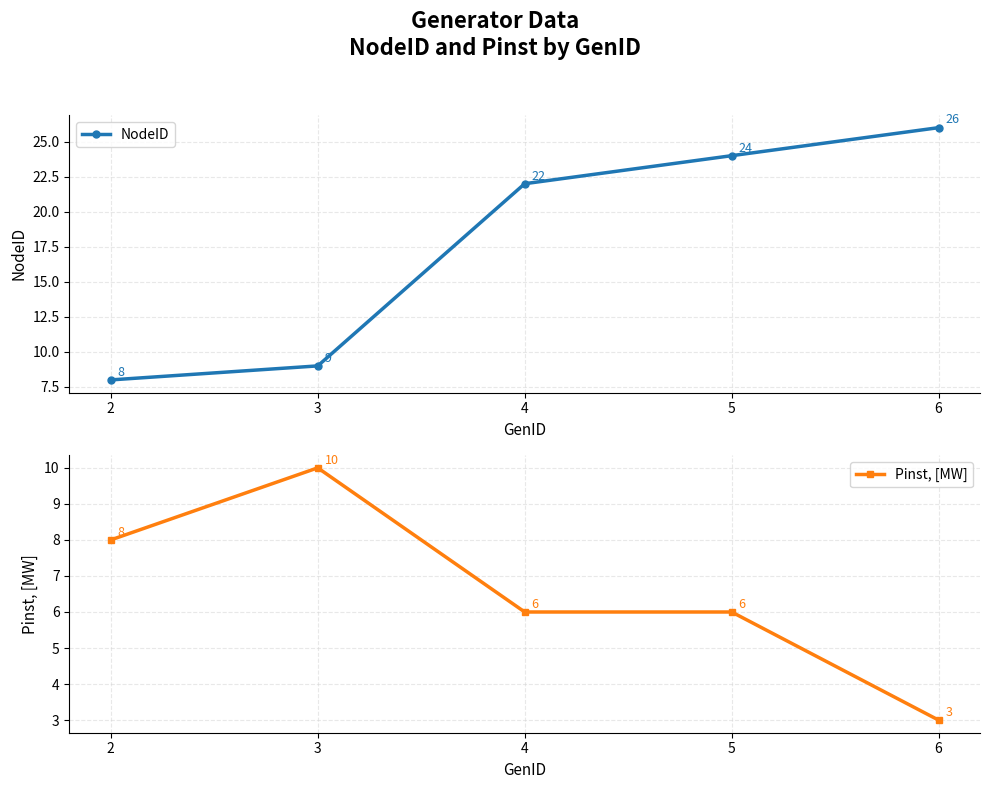

The NodeID series shows 24 at 5. True or false?

True